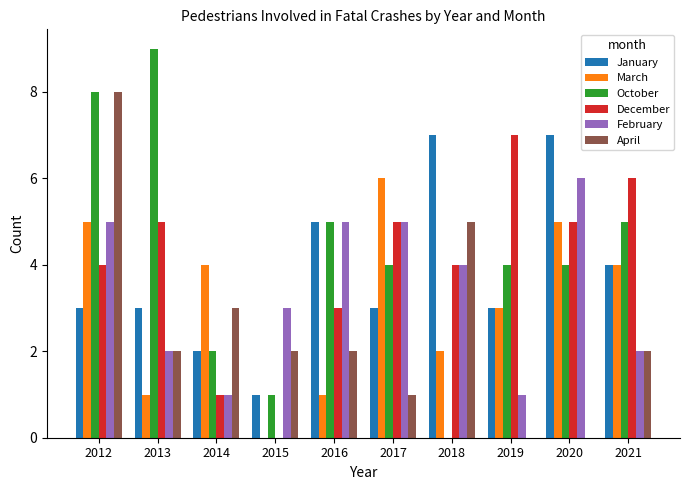

What is the maximum value shown in the chart?

9